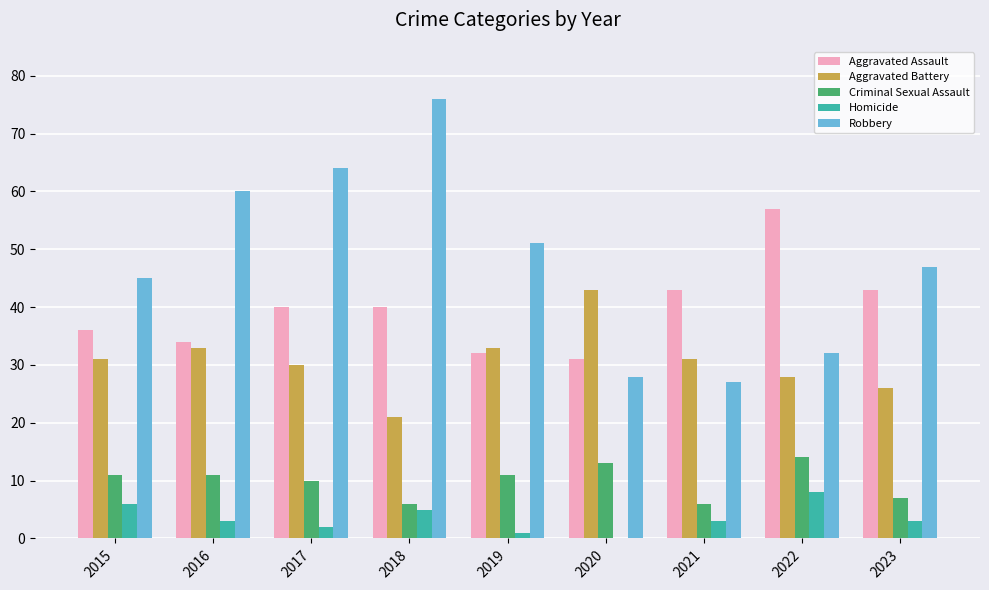

At which label does Homicide reach its peak?

2022